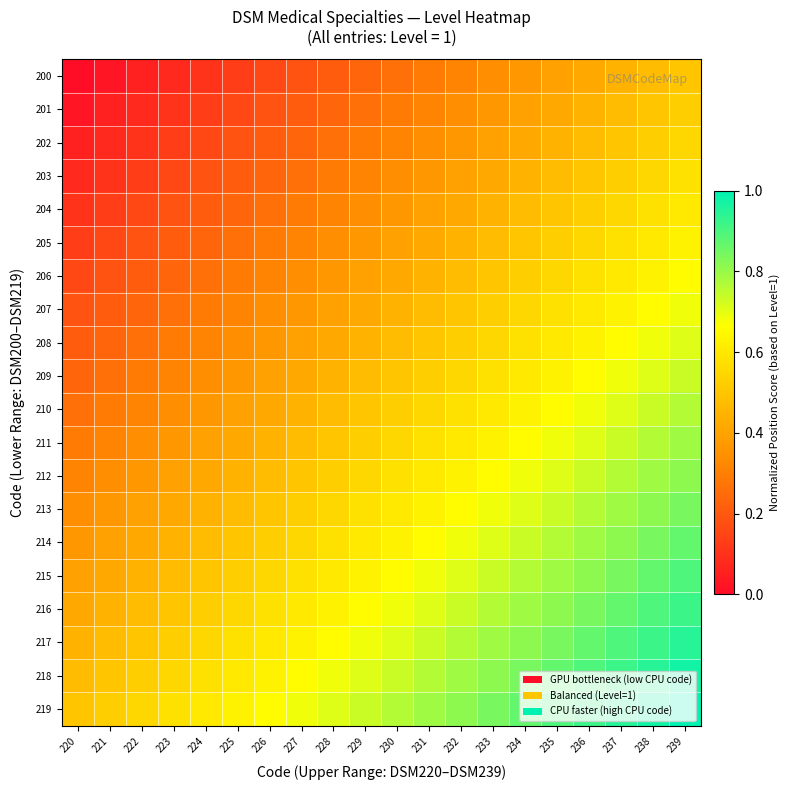

Reading left to right, extract all data points from this chart.

200: 220=0.0	221=0.0	222=0.1	223=0.1	224=0.1	225=0.1	226=0.2	227=0.2	228=0.2	229=0.2	230=0.3	231=0.3	232=0.3	233=0.3	234=0.4	235=0.4	236=0.4	237=0.4	238=0.5	239=0.5
201: 220=0.0	221=0.1	222=0.1	223=0.1	224=0.1	225=0.2	226=0.2	227=0.2	228=0.2	229=0.3	230=0.3	231=0.3	232=0.3	233=0.4	234=0.4	235=0.4	236=0.4	237=0.5	238=0.5	239=0.5
202: 220=0.1	221=0.1	222=0.1	223=0.1	224=0.2	225=0.2	226=0.2	227=0.2	228=0.3	229=0.3	230=0.3	231=0.3	232=0.4	233=0.4	234=0.4	235=0.4	236=0.5	237=0.5	238=0.5	239=0.6
203: 220=0.1	221=0.1	222=0.1	223=0.2	224=0.2	225=0.2	226=0.2	227=0.3	228=0.3	229=0.3	230=0.3	231=0.4	232=0.4	233=0.4	234=0.4	235=0.5	236=0.5	237=0.5	238=0.6	239=0.6
204: 220=0.1	221=0.1	222=0.2	223=0.2	224=0.2	225=0.2	226=0.3	227=0.3	228=0.3	229=0.3	230=0.4	231=0.4	232=0.4	233=0.4	234=0.5	235=0.5	236=0.5	237=0.6	238=0.6	239=0.6
205: 220=0.1	221=0.2	222=0.2	223=0.2	224=0.2	225=0.3	226=0.3	227=0.3	228=0.3	229=0.4	230=0.4	231=0.4	232=0.4	233=0.5	234=0.5	235=0.5	236=0.6	237=0.6	238=0.6	239=0.6
206: 220=0.2	221=0.2	222=0.2	223=0.2	224=0.3	225=0.3	226=0.3	227=0.3	228=0.4	229=0.4	230=0.4	231=0.4	232=0.5	233=0.5	234=0.5	235=0.6	236=0.6	237=0.6	238=0.6	239=0.7
207: 220=0.2	221=0.2	222=0.2	223=0.3	224=0.3	225=0.3	226=0.3	227=0.4	228=0.4	229=0.4	230=0.4	231=0.5	232=0.5	233=0.5	234=0.6	235=0.6	236=0.6	237=0.6	238=0.7	239=0.7
208: 220=0.2	221=0.2	222=0.3	223=0.3	224=0.3	225=0.3	226=0.4	227=0.4	228=0.4	229=0.4	230=0.5	231=0.5	232=0.5	233=0.6	234=0.6	235=0.6	236=0.6	237=0.7	238=0.7	239=0.7
209: 220=0.2	221=0.3	222=0.3	223=0.3	224=0.3	225=0.4	226=0.4	227=0.4	228=0.4	229=0.5	230=0.5	231=0.5	232=0.6	233=0.6	234=0.6	235=0.6	236=0.7	237=0.7	238=0.7	239=0.7
210: 220=0.3	221=0.3	222=0.3	223=0.3	224=0.4	225=0.4	226=0.4	227=0.4	228=0.5	229=0.5	230=0.5	231=0.6	232=0.6	233=0.6	234=0.6	235=0.7	236=0.7	237=0.7	238=0.7	239=0.8
211: 220=0.3	221=0.3	222=0.3	223=0.4	224=0.4	225=0.4	226=0.4	227=0.5	228=0.5	229=0.5	230=0.6	231=0.6	232=0.6	233=0.6	234=0.7	235=0.7	236=0.7	237=0.7	238=0.8	239=0.8
212: 220=0.3	221=0.3	222=0.4	223=0.4	224=0.4	225=0.4	226=0.5	227=0.5	228=0.5	229=0.6	230=0.6	231=0.6	232=0.6	233=0.7	234=0.7	235=0.7	236=0.7	237=0.8	238=0.8	239=0.8
213: 220=0.3	221=0.4	222=0.4	223=0.4	224=0.4	225=0.5	226=0.5	227=0.5	228=0.6	229=0.6	230=0.6	231=0.6	232=0.7	233=0.7	234=0.7	235=0.7	236=0.8	237=0.8	238=0.8	239=0.8
214: 220=0.4	221=0.4	222=0.4	223=0.4	224=0.5	225=0.5	226=0.5	227=0.6	228=0.6	229=0.6	230=0.6	231=0.7	232=0.7	233=0.7	234=0.7	235=0.8	236=0.8	237=0.8	238=0.8	239=0.9
215: 220=0.4	221=0.4	222=0.4	223=0.5	224=0.5	225=0.5	226=0.6	227=0.6	228=0.6	229=0.6	230=0.7	231=0.7	232=0.7	233=0.7	234=0.8	235=0.8	236=0.8	237=0.8	238=0.9	239=0.9
216: 220=0.4	221=0.4	222=0.5	223=0.5	224=0.5	225=0.6	226=0.6	227=0.6	228=0.6	229=0.7	230=0.7	231=0.7	232=0.7	233=0.8	234=0.8	235=0.8	236=0.8	237=0.9	238=0.9	239=0.9
217: 220=0.4	221=0.5	222=0.5	223=0.5	224=0.6	225=0.6	226=0.6	227=0.6	228=0.7	229=0.7	230=0.7	231=0.7	232=0.8	233=0.8	234=0.8	235=0.8	236=0.9	237=0.9	238=0.9	239=0.9
218: 220=0.5	221=0.5	222=0.5	223=0.6	224=0.6	225=0.6	226=0.6	227=0.7	228=0.7	229=0.7	230=0.7	231=0.8	232=0.8	233=0.8	234=0.8	235=0.9	236=0.9	237=0.9	238=0.9	239=1.0
219: 220=0.5	221=0.5	222=0.6	223=0.6	224=0.6	225=0.6	226=0.7	227=0.7	228=0.7	229=0.7	230=0.8	231=0.8	232=0.8	233=0.8	234=0.9	235=0.9	236=0.9	237=0.9	238=1.0	239=1.0